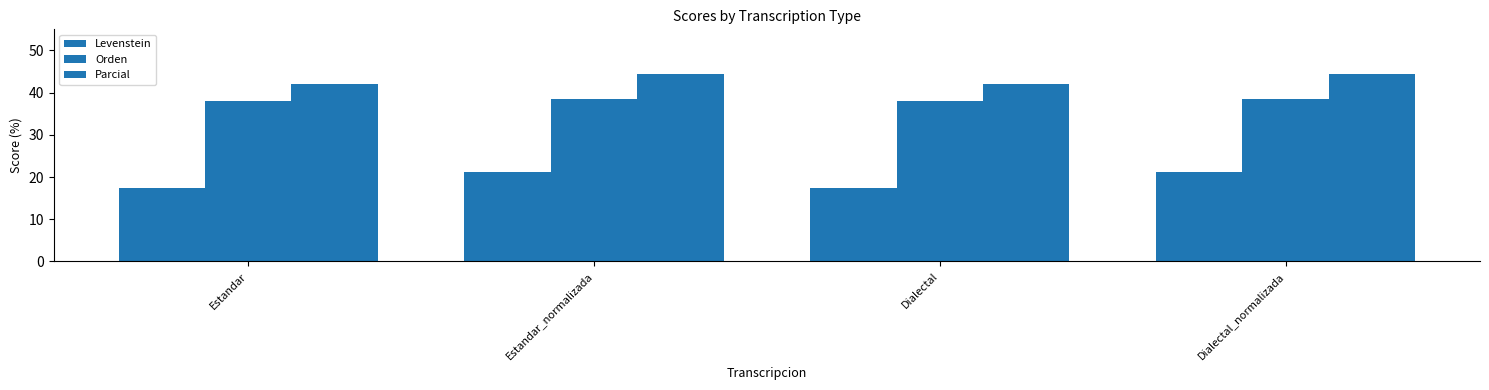

How many Orden values are between 38 and 39?

4